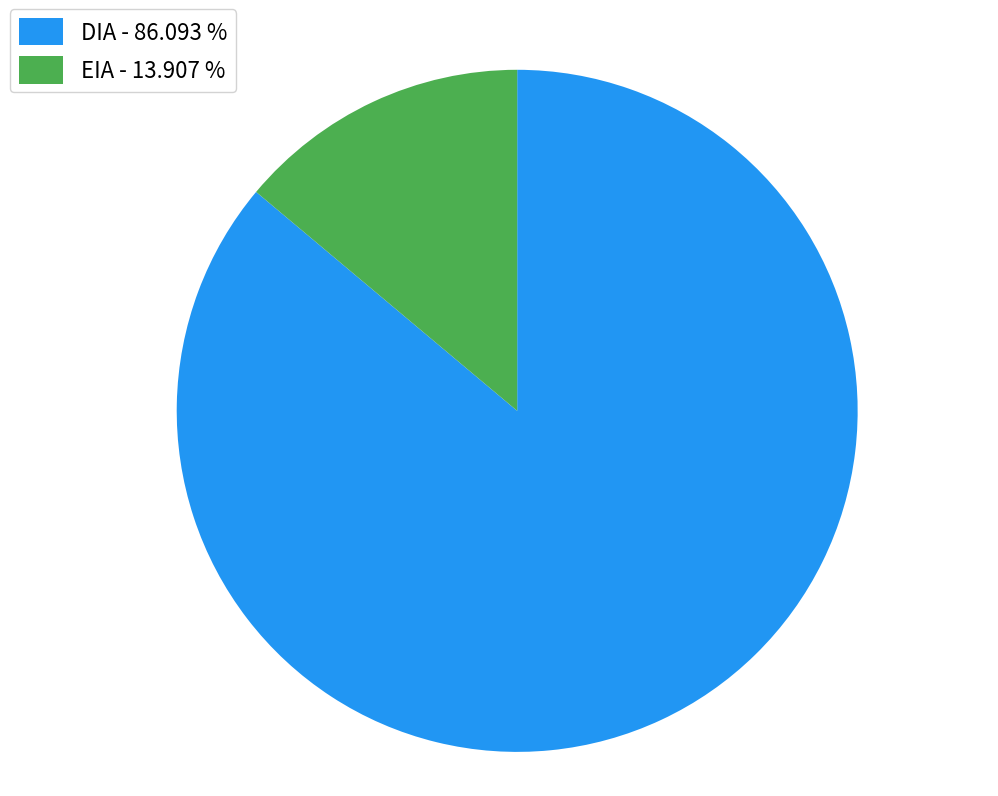

True or false: EIA accounts for 22% of the total.

False